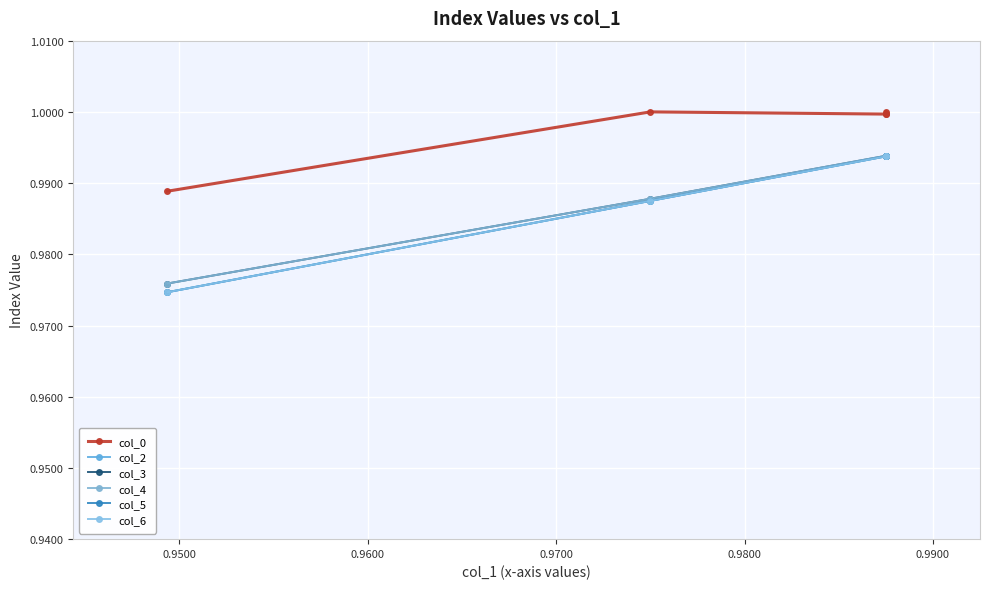

List the series in order of their peak value, highest first.

col_0, col_3, col_4, col_2, col_5, col_6